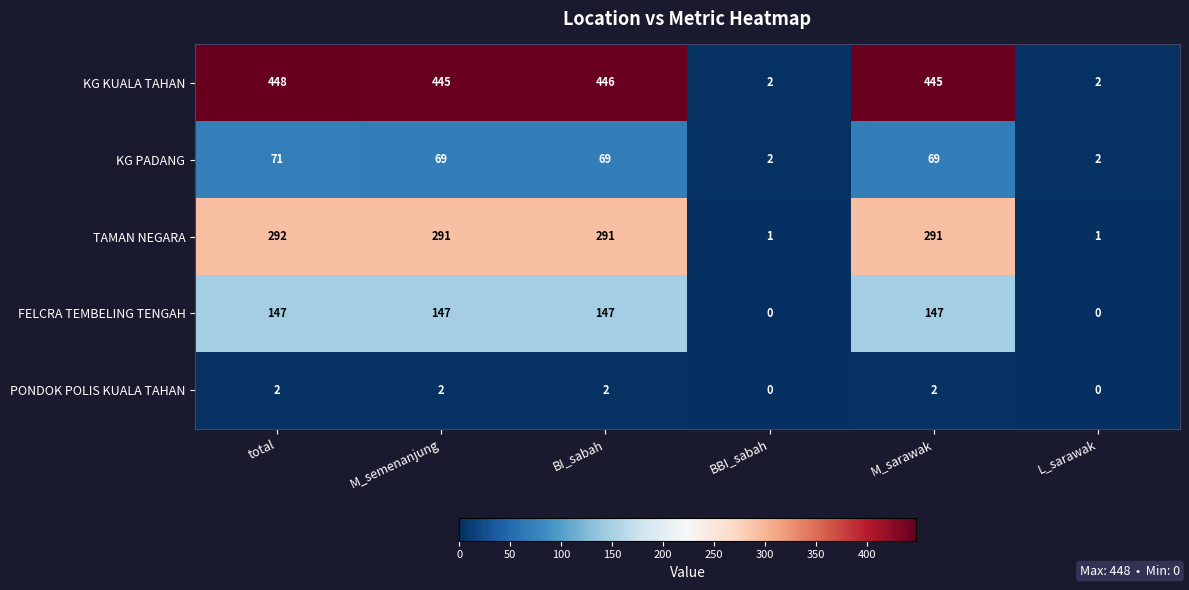

Is it true that KG PADANG equals 3 at BBI_sabah?

False